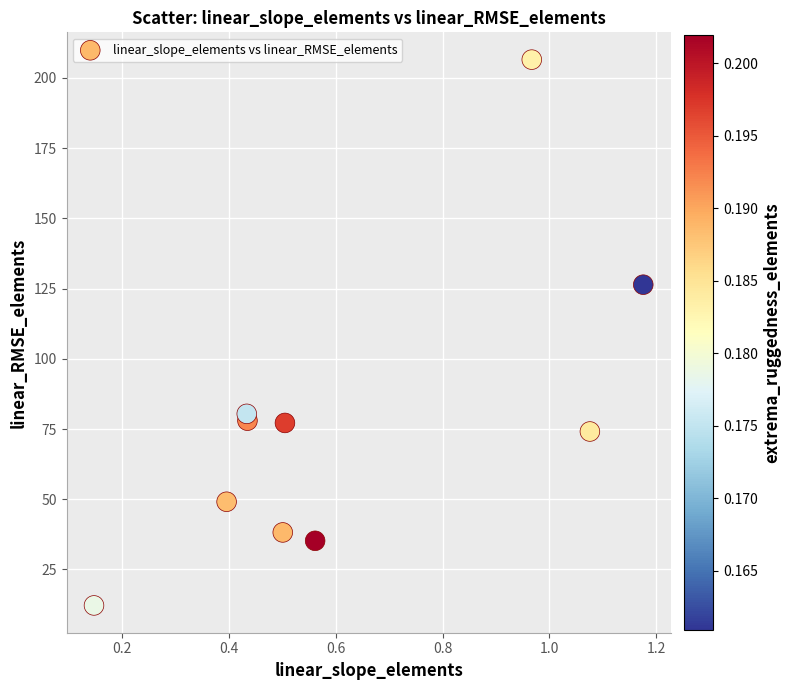

What Y value in the scatter plot is closest to 109?

126.4